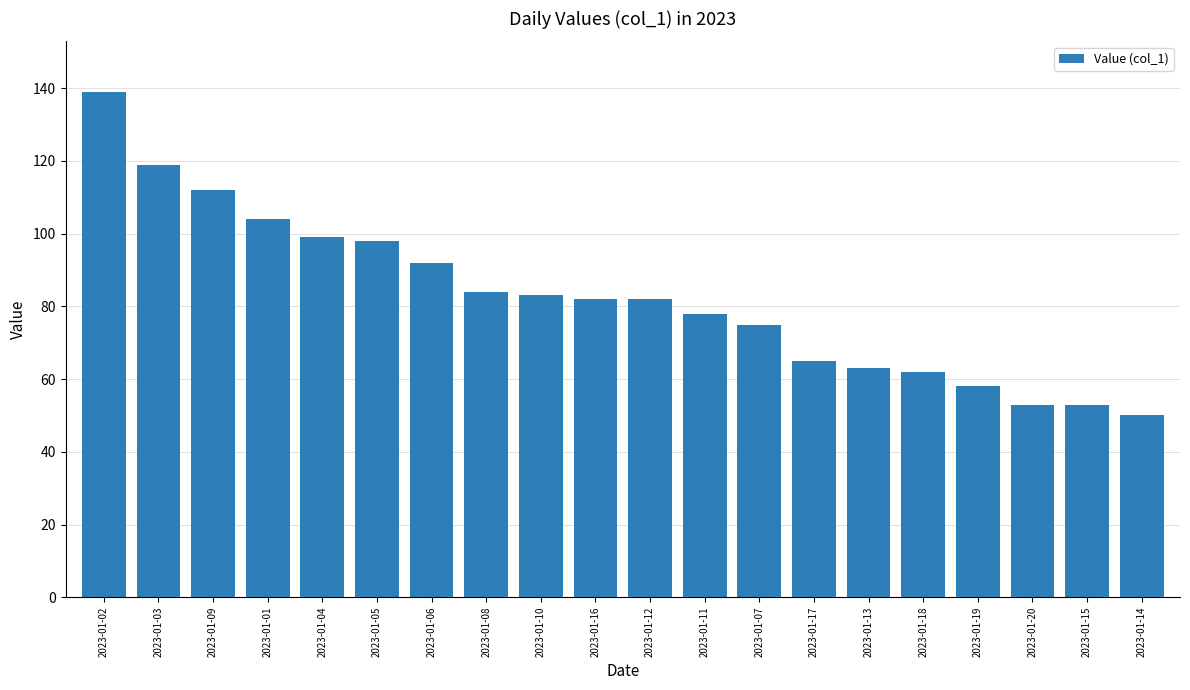

Are the bars horizontal?

No